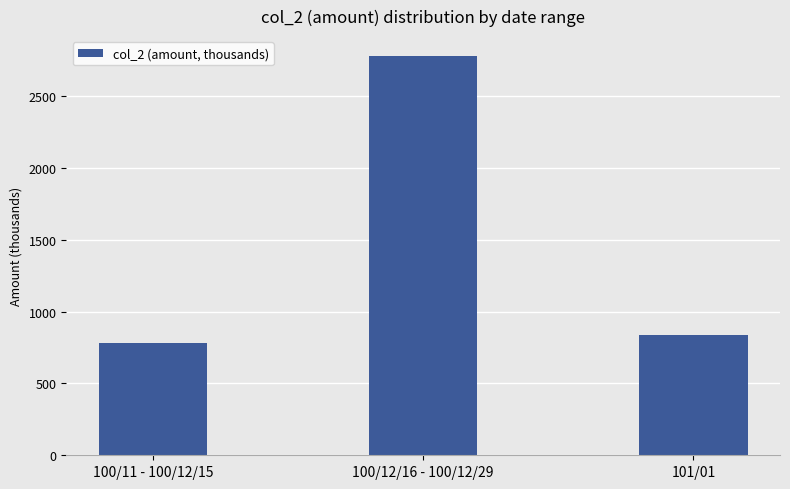

List the labels in order of value, largest first.

100/12/16 - 100/12/29, 101/01, 100/11 - 100/12/15